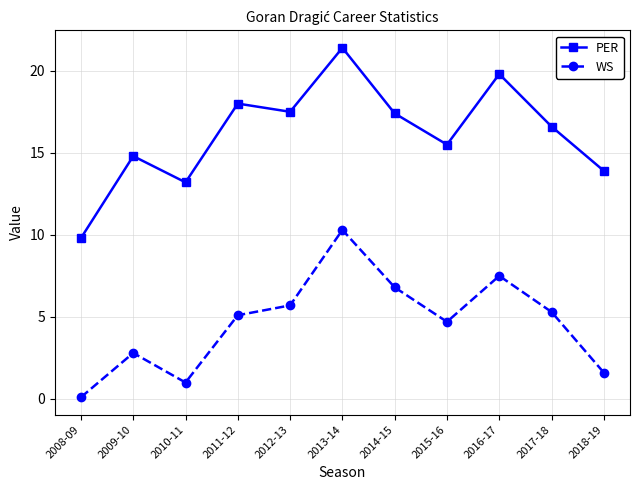

What are all the series names shown in the legend?

PER, WS